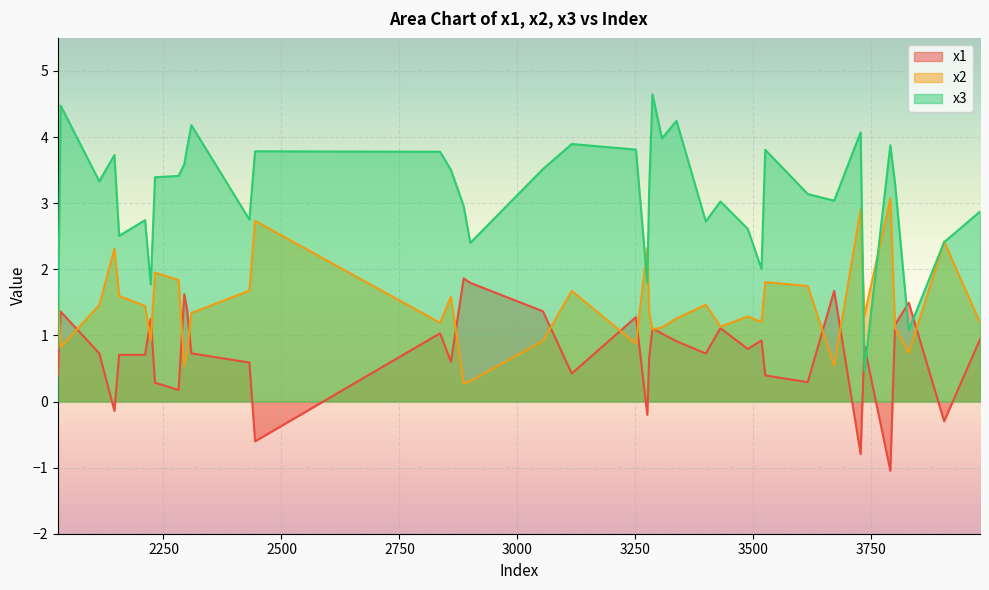

At how many categories does at least one series exceed 2?

36